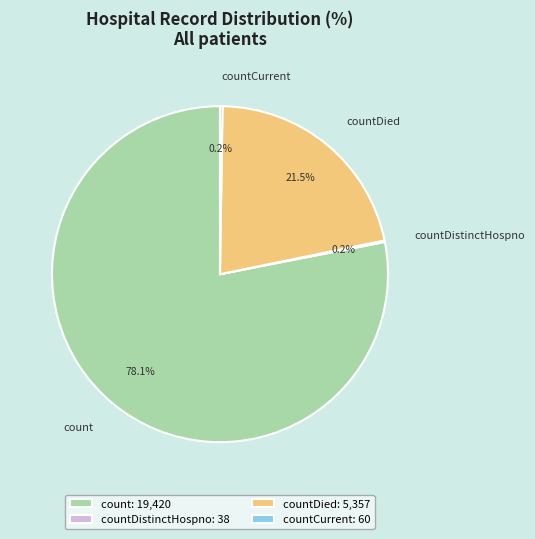

Does countDied account for over 50% of the chart?

No